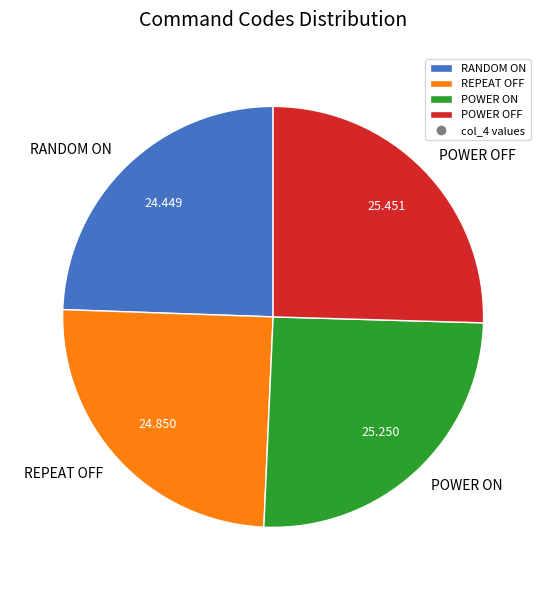

Does any single category account for the majority?

No